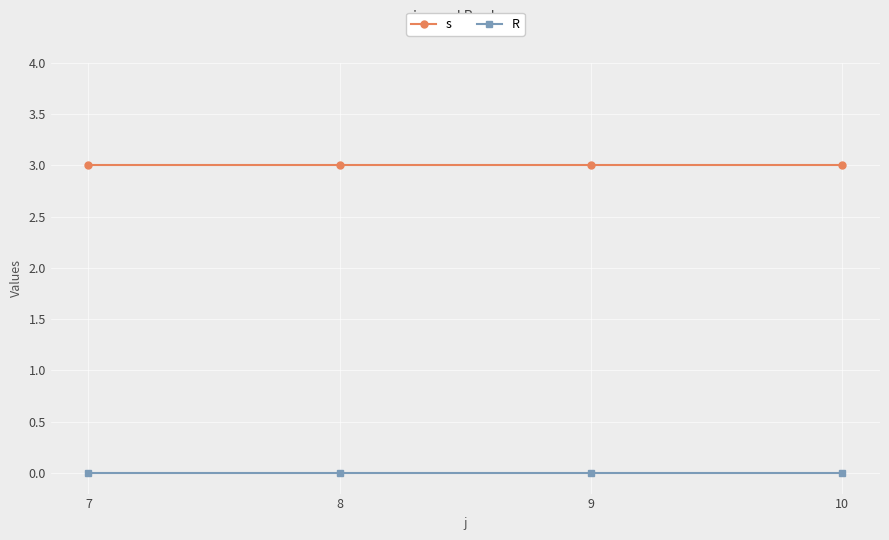

Reading left to right, list all the values displayed in this chart.

s: 7=3	8=3	9=3	10=3
R: 7=0	8=0	9=0	10=0